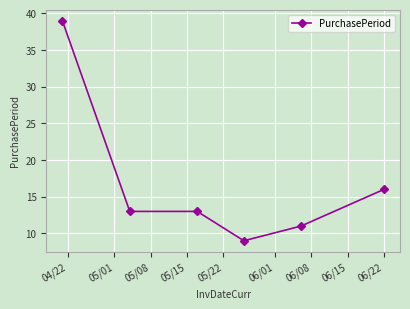

What is the difference between the second highest and second lowest values?

5